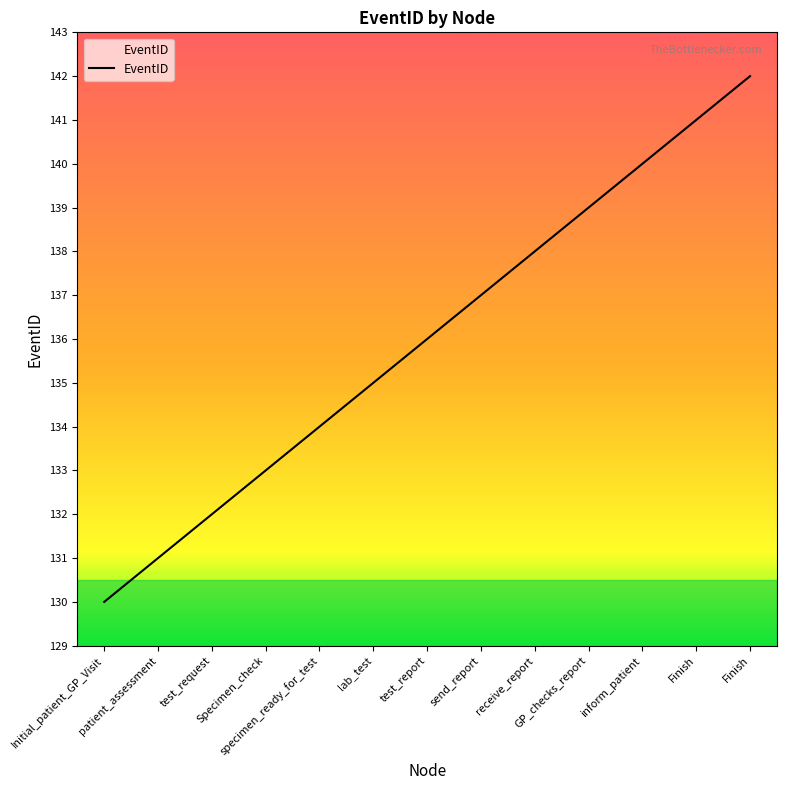

Does the chart display data point markers on the line(s)?

No